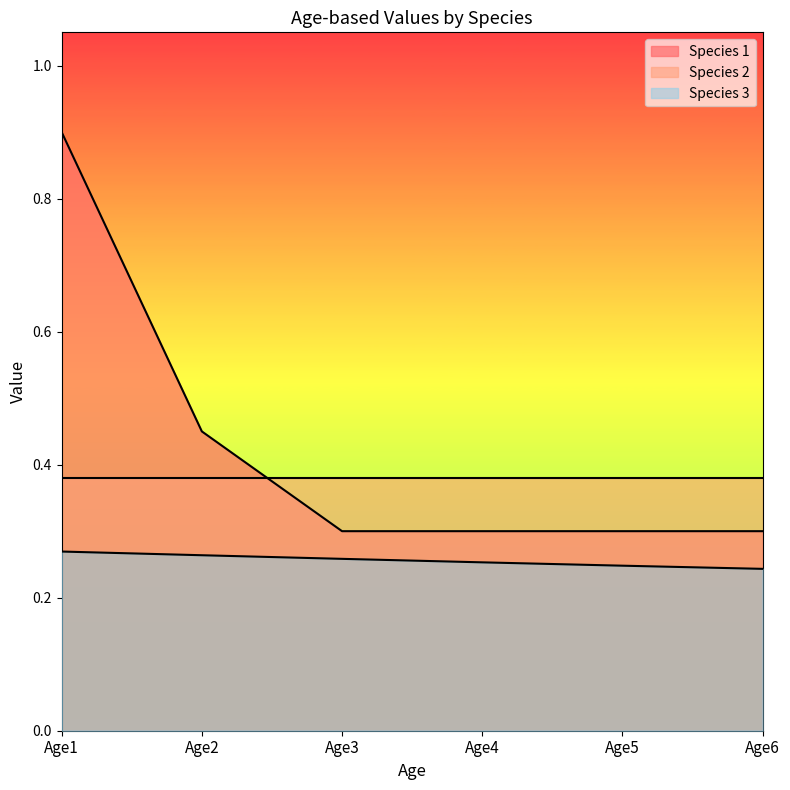

What is the difference between the maximum and minimum values in the Species 1 series?

0.6